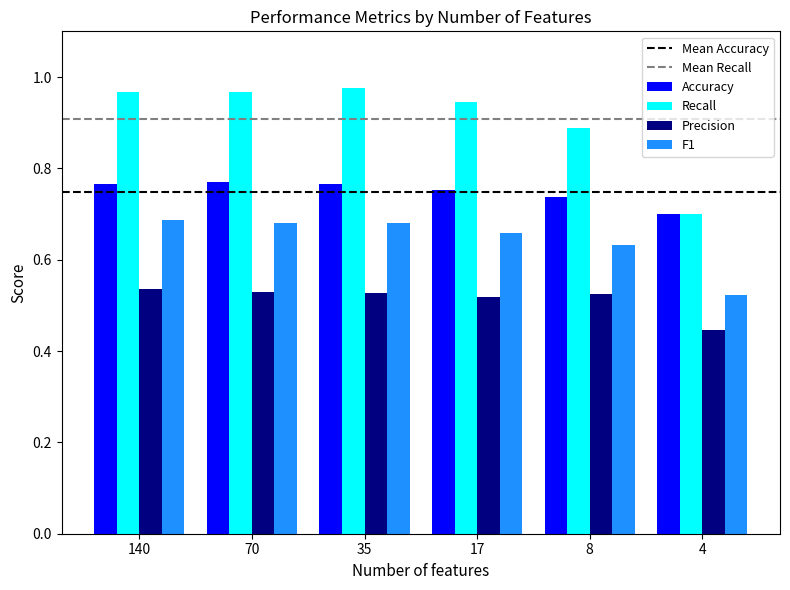

Is it true that F1 equals 0.7 at 35?

True